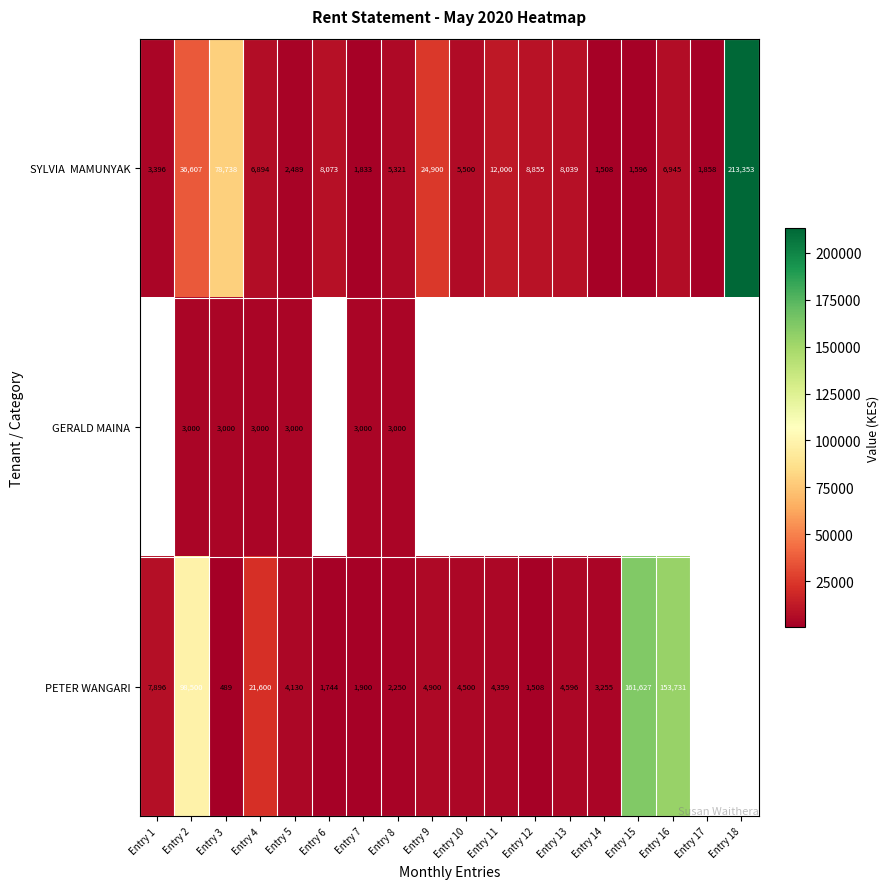

Is the value of GERALD MAINA at Entry 2 greater than the value of PETER WANGARI at Entry 5?

No